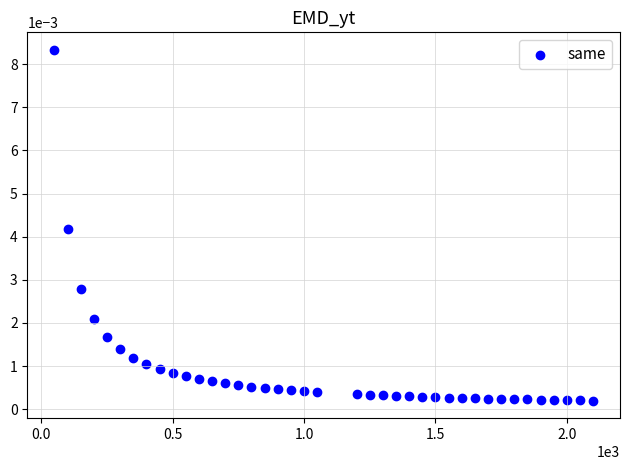

What is the range of X values (max minus min)?

2050.0